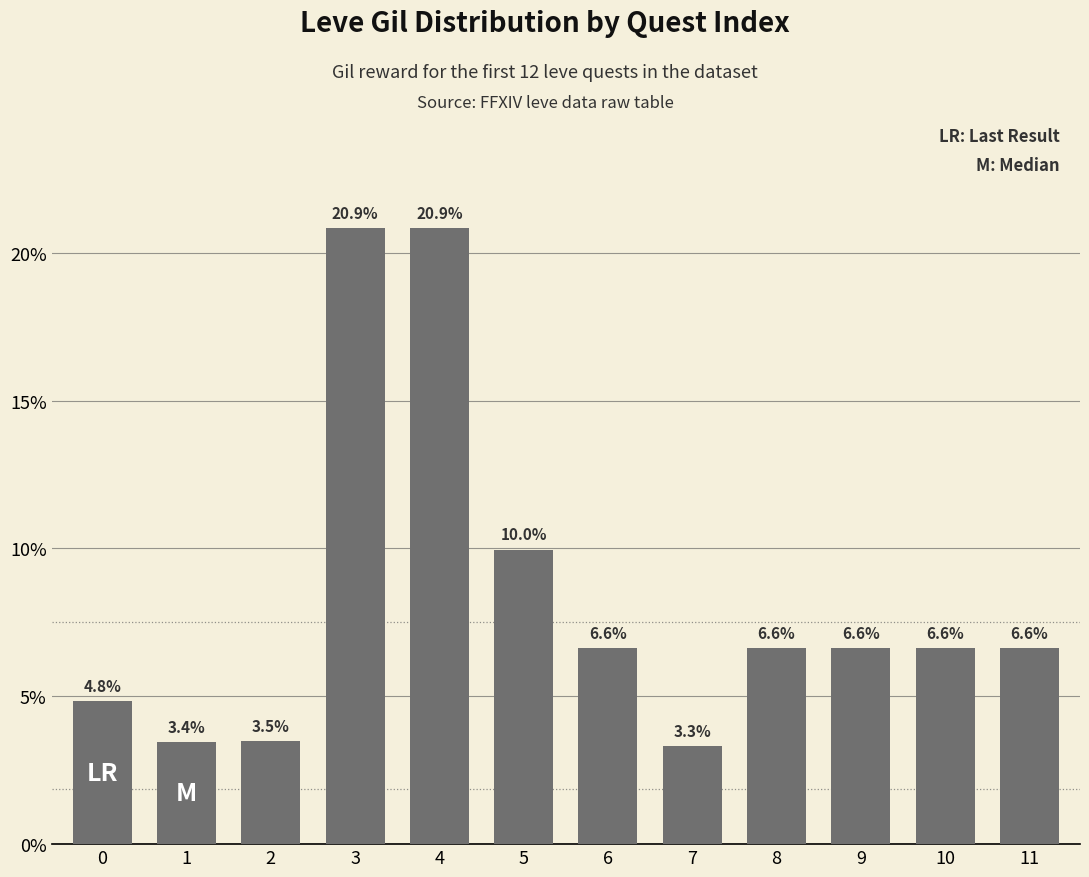

Which label corresponds to the largest value in the chart?

3